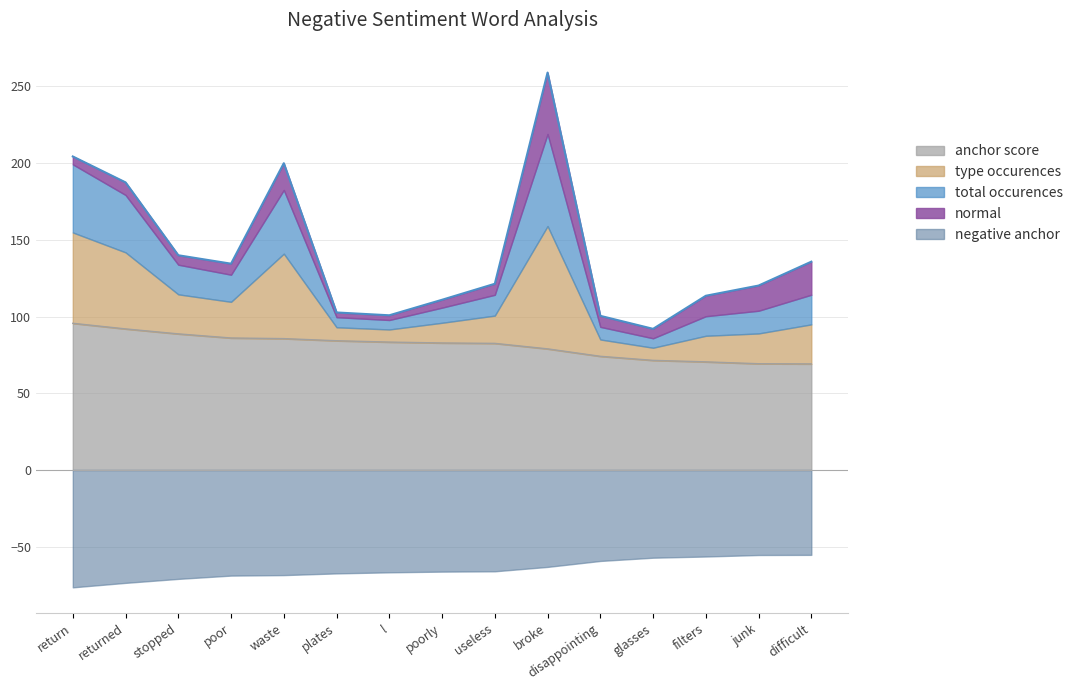

What is the maximum value for anchor score?

95.6